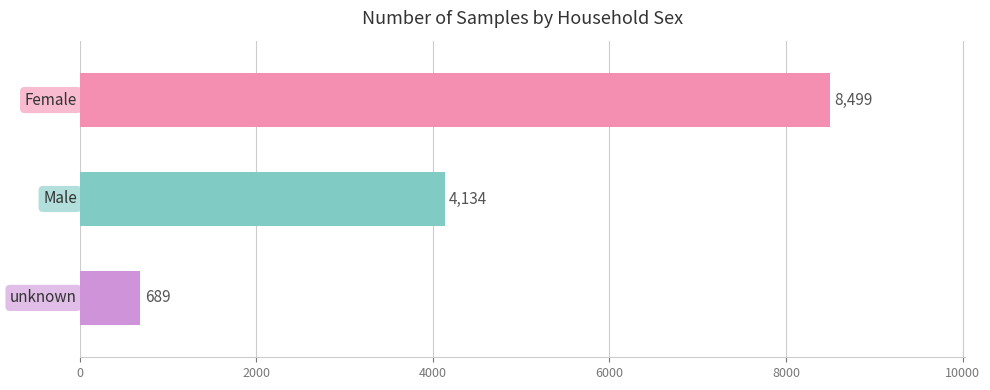

What is the maximum value shown in the chart?

8499